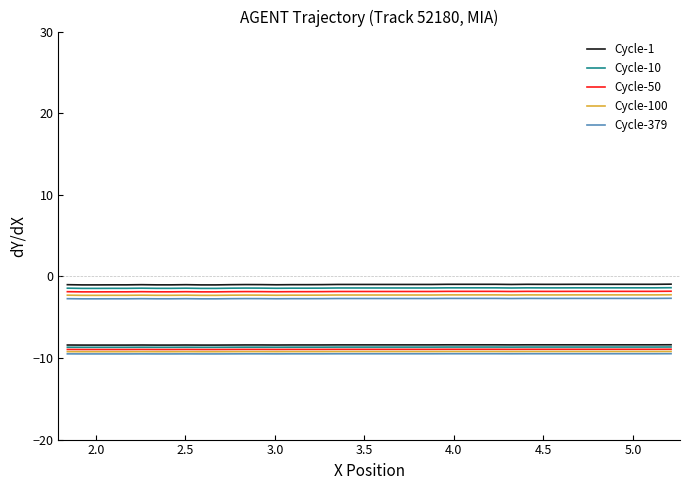

At 2.5, list the series in order from smallest to largest.

Cycle-379, Cycle-100, Cycle-50, Cycle-10, Cycle-1